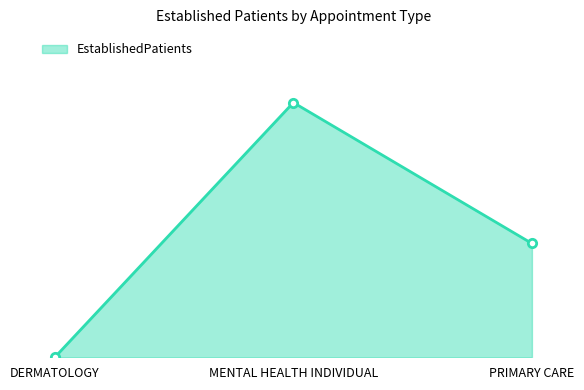

Which has a higher value, DERMATOLOGY or PRIMARY CARE?

PRIMARY CARE